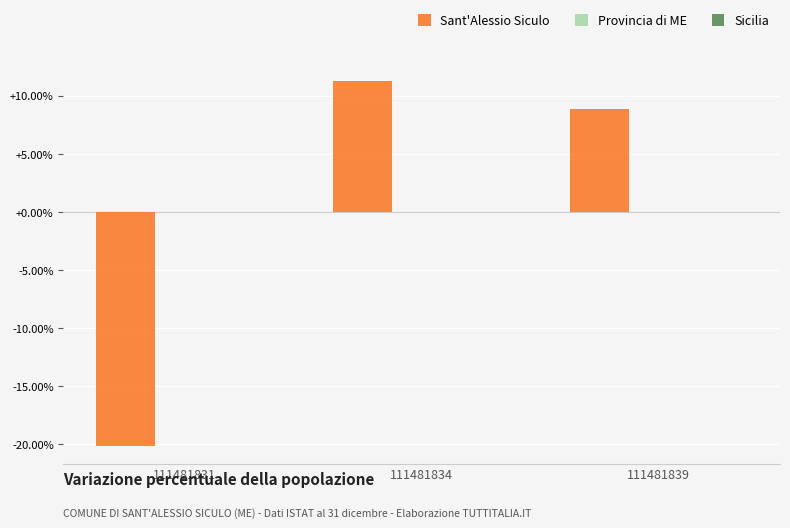

The value of Sant'Alessio Siculo at 111481839 is 8.9. True or false?

True